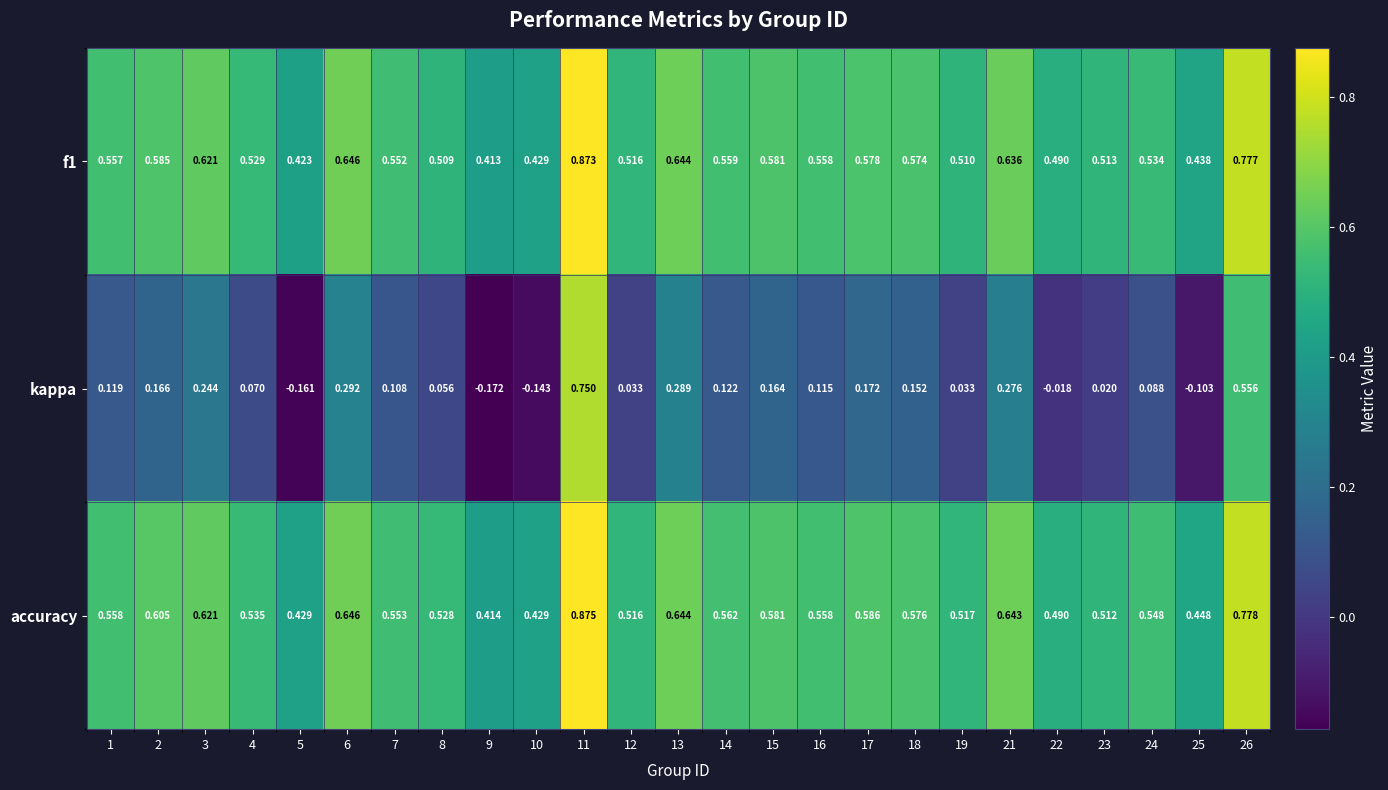

At how many categories does at least one series exceed 0?

25